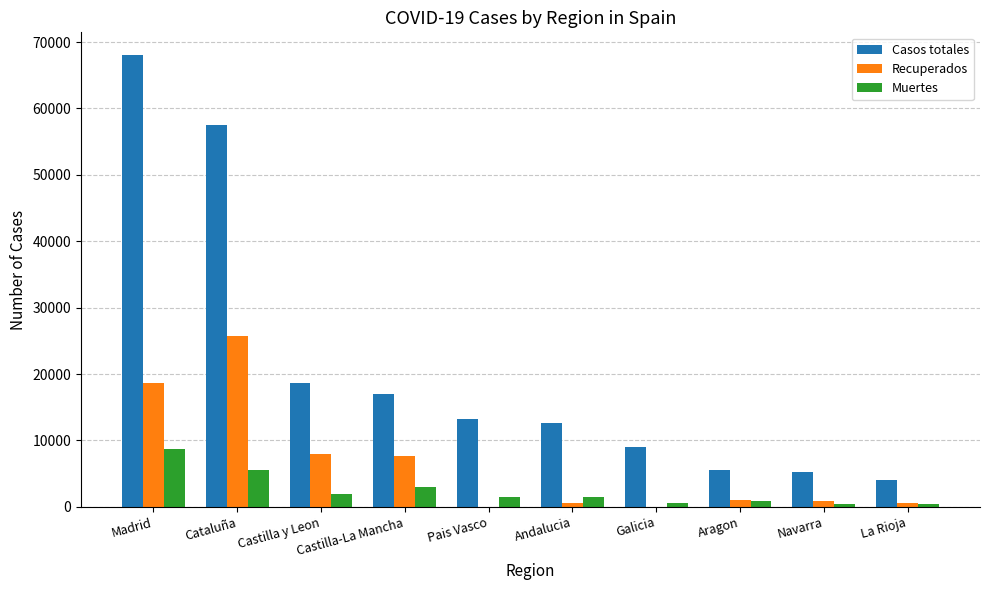

At which label is Casos totales closest to 36055?

Castilla y Leon